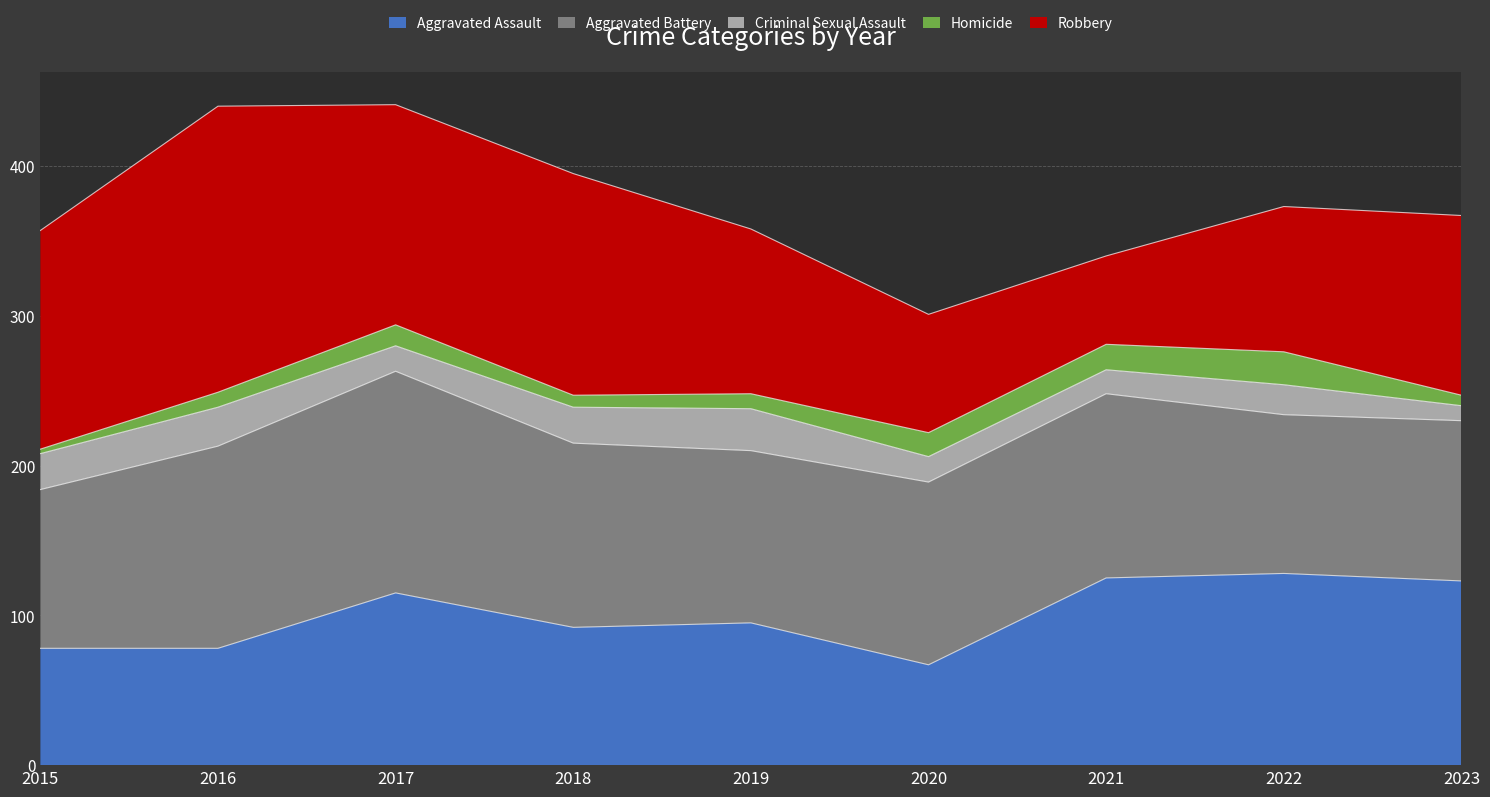

What is the spread (max minus min) of values at 2020?

106